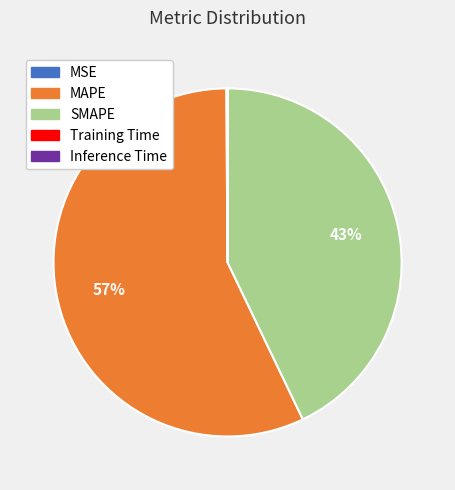

Which slice is the largest?

MAPE